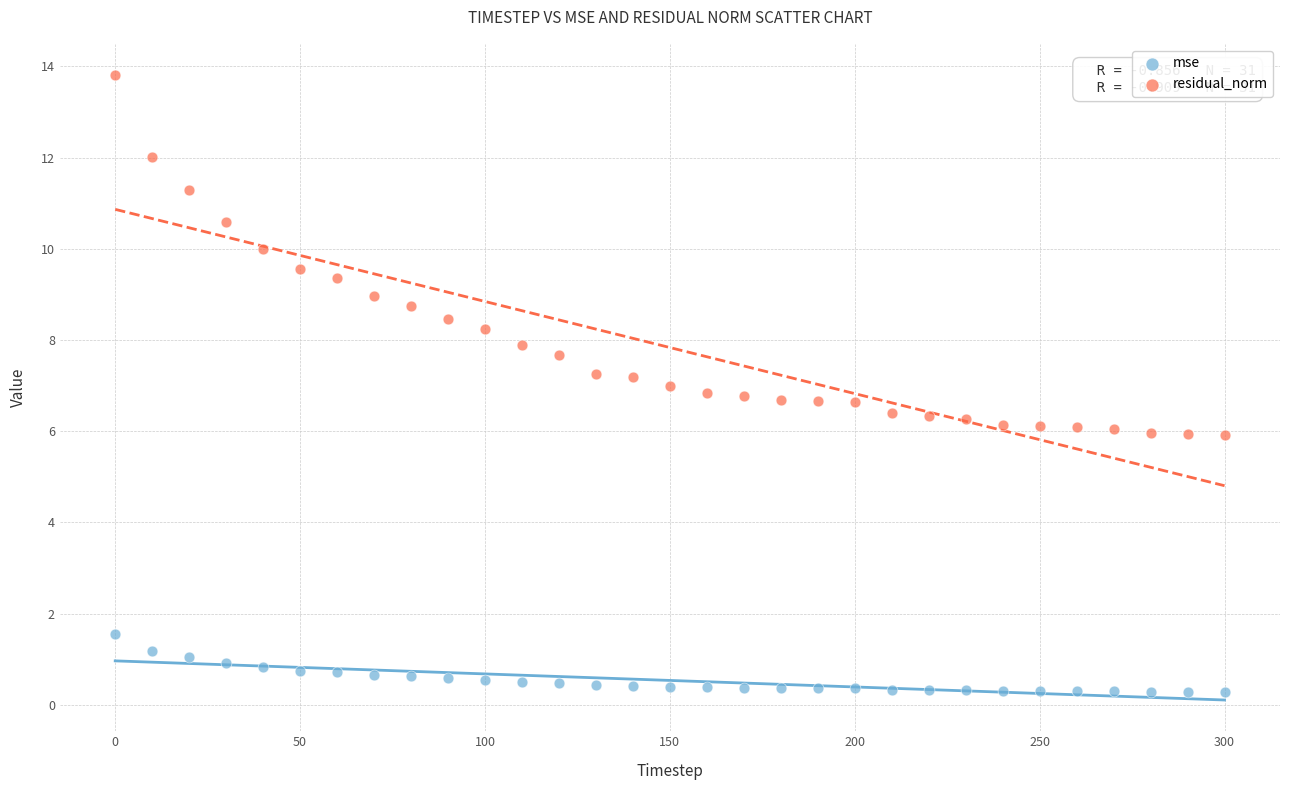

Which series reaches the maximum Y coordinate?

residual_norm